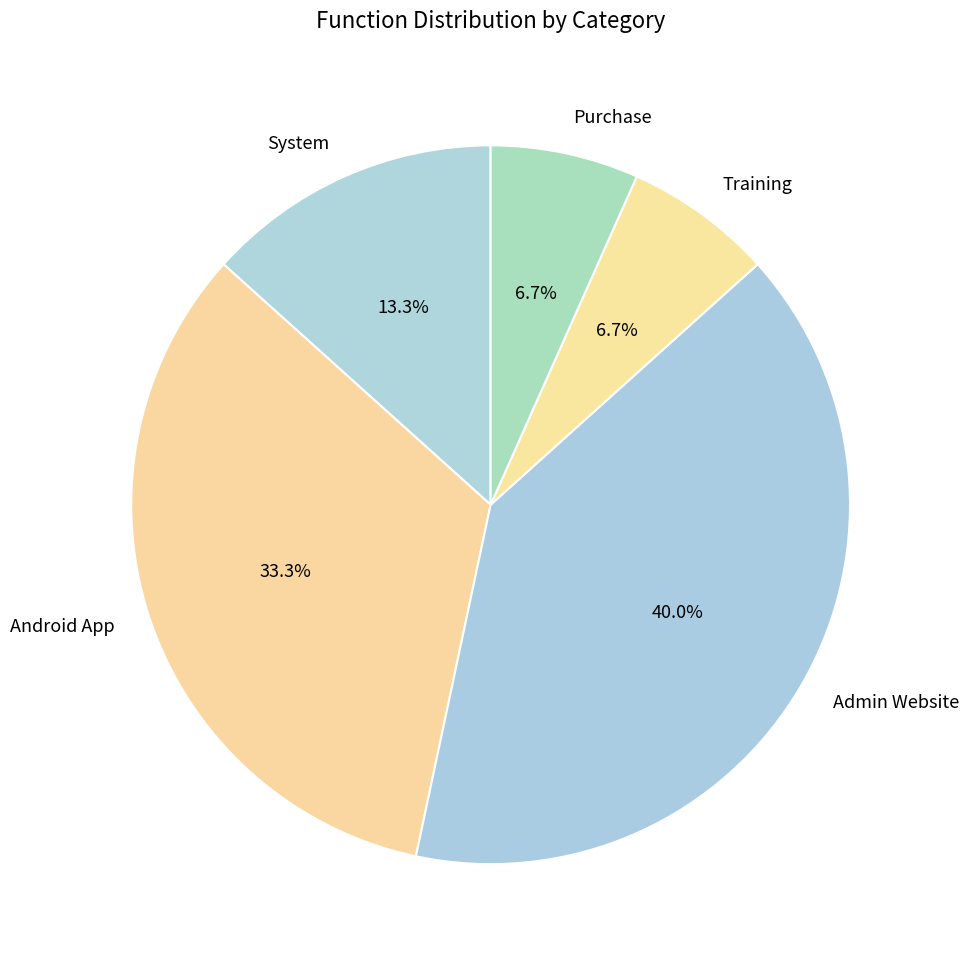

How many segments does this pie chart have?

5